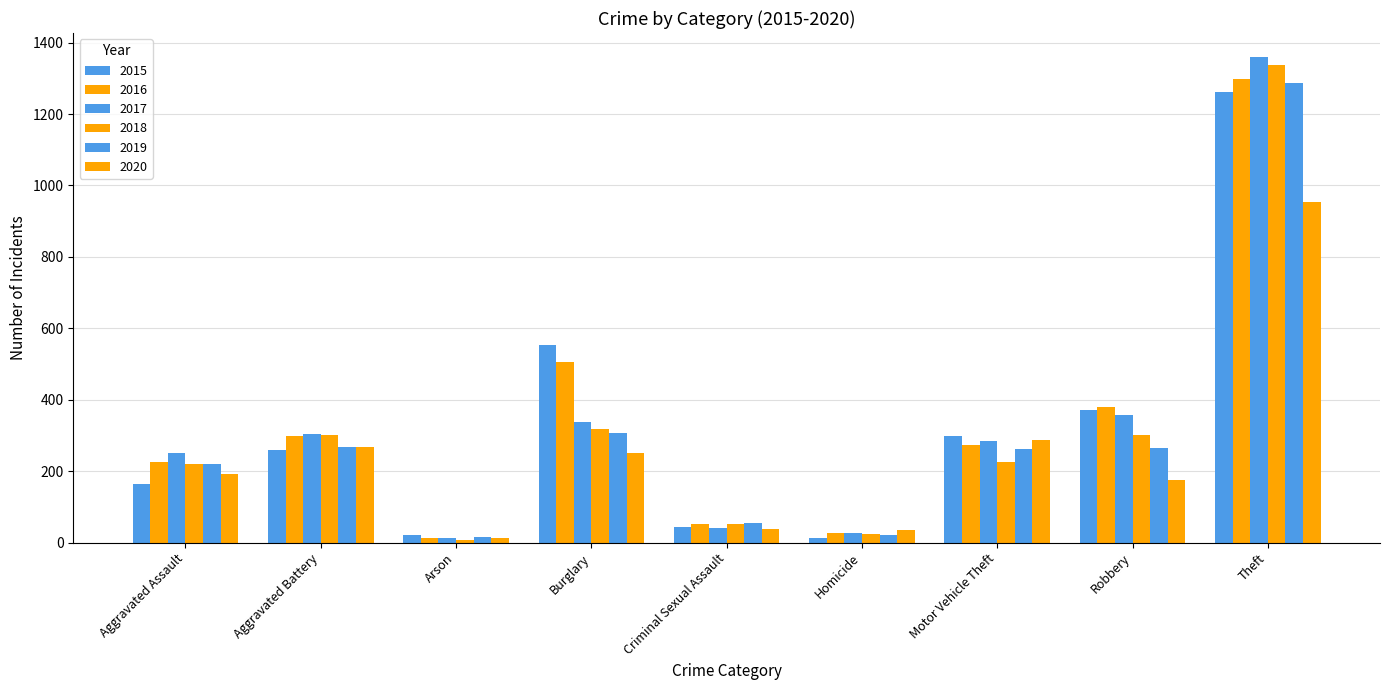

What is the smallest value displayed?

8